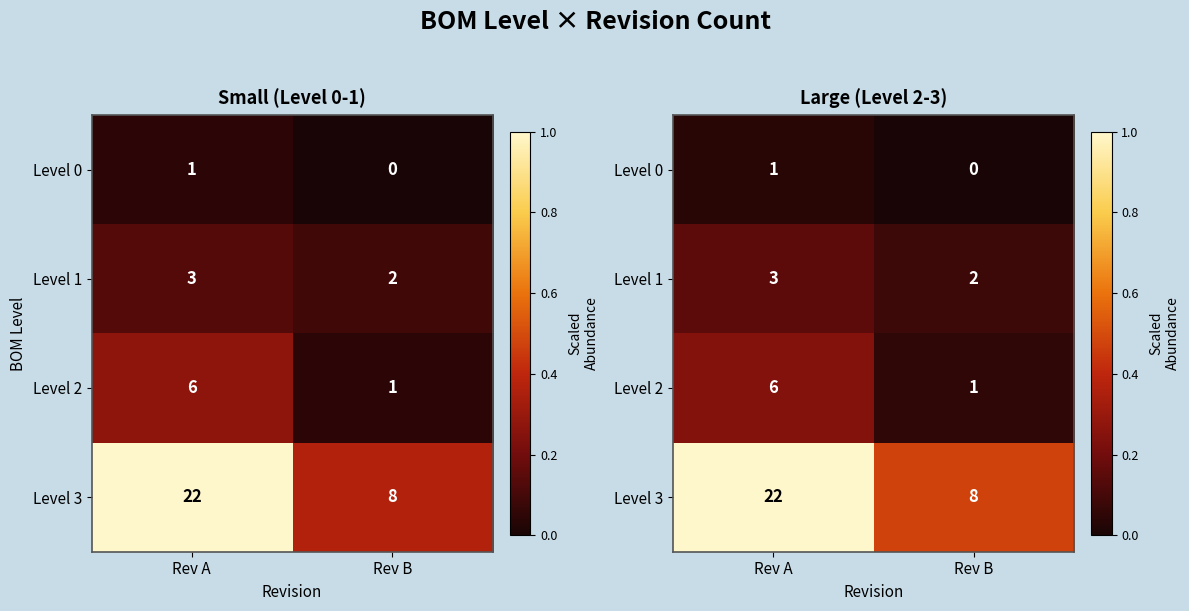

List the labels in order of Level 0 value, smallest first.

Rev B, Rev A